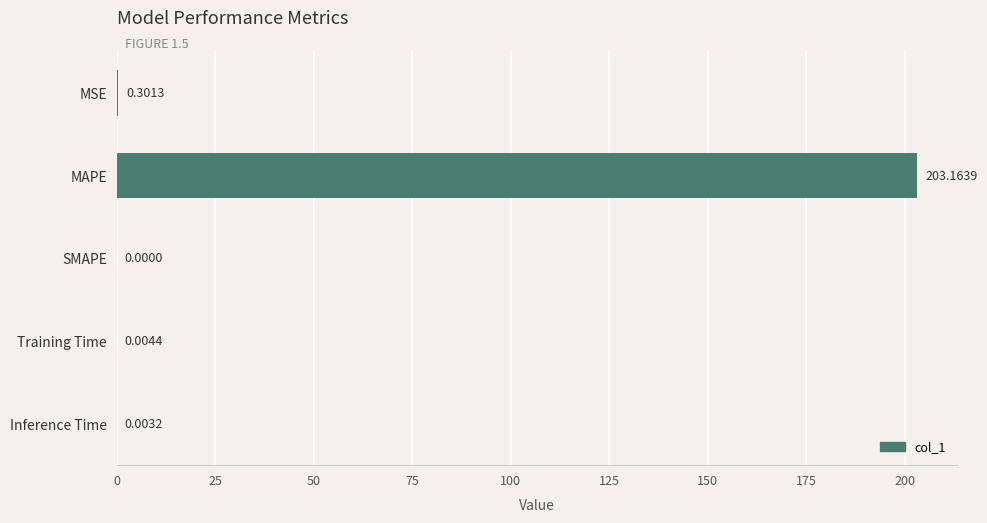

At which category does the chart reach its peak across all series?

MAPE